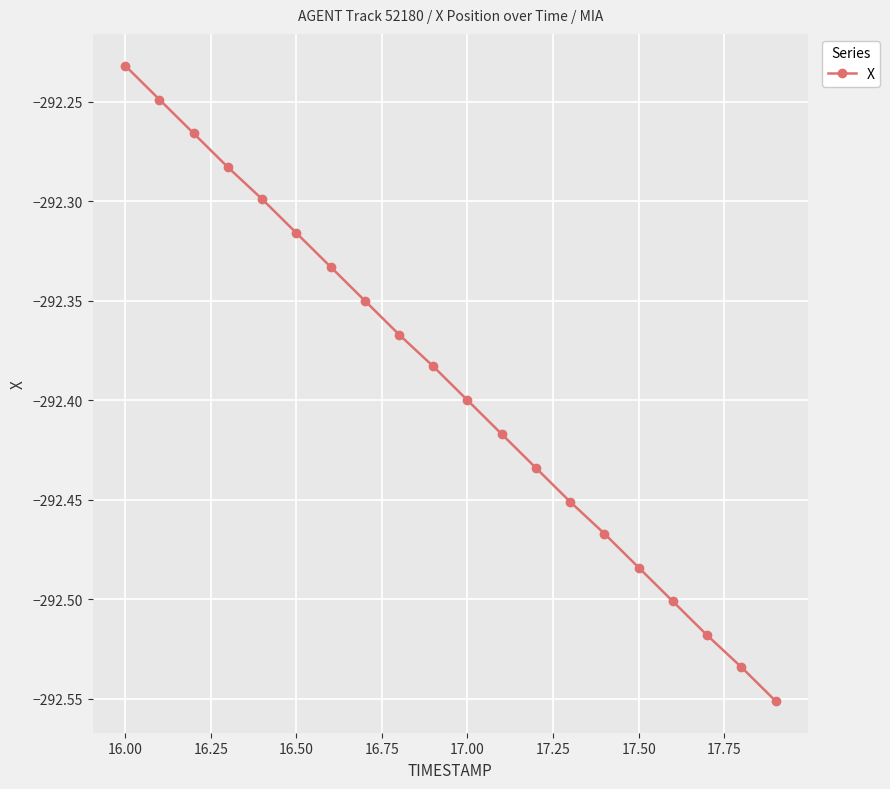

What is the sum of all values?

-5847.8